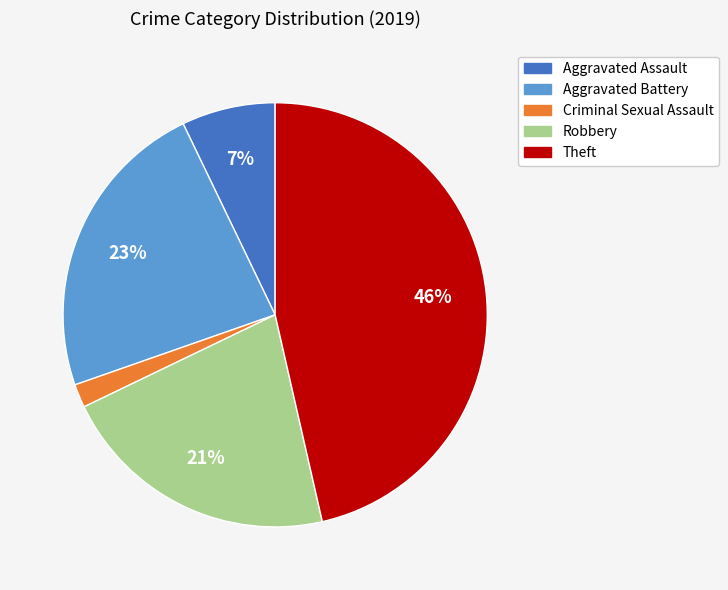

Does any single category account for the majority?

No